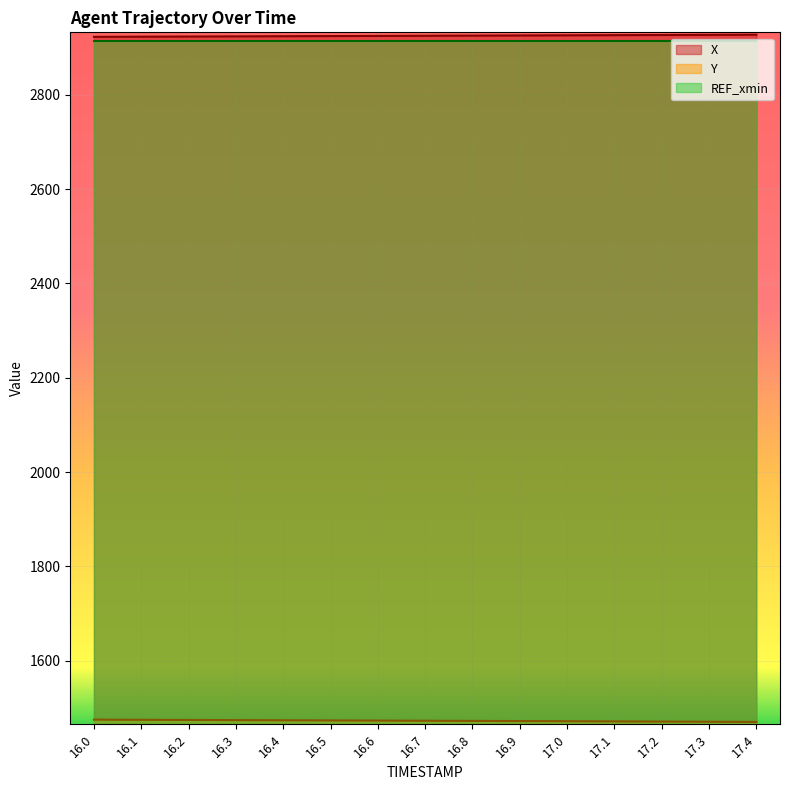

How many lines are shown in the chart?

3